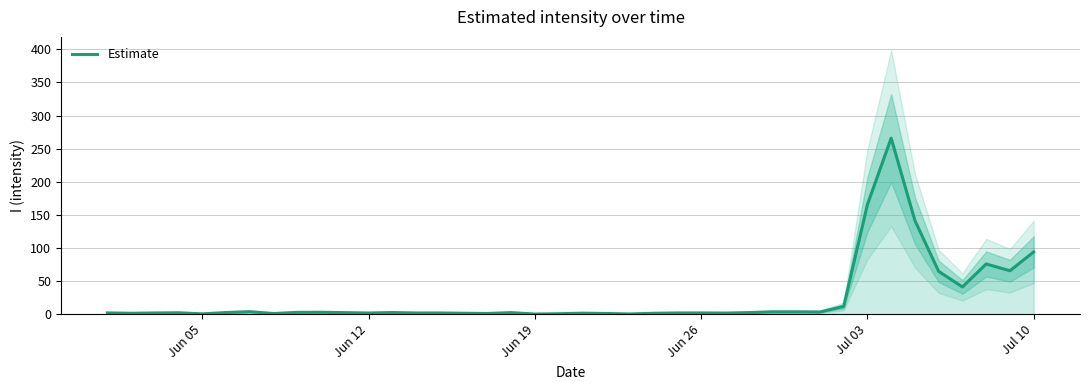

Is this an area chart (filled region under the line)?

No